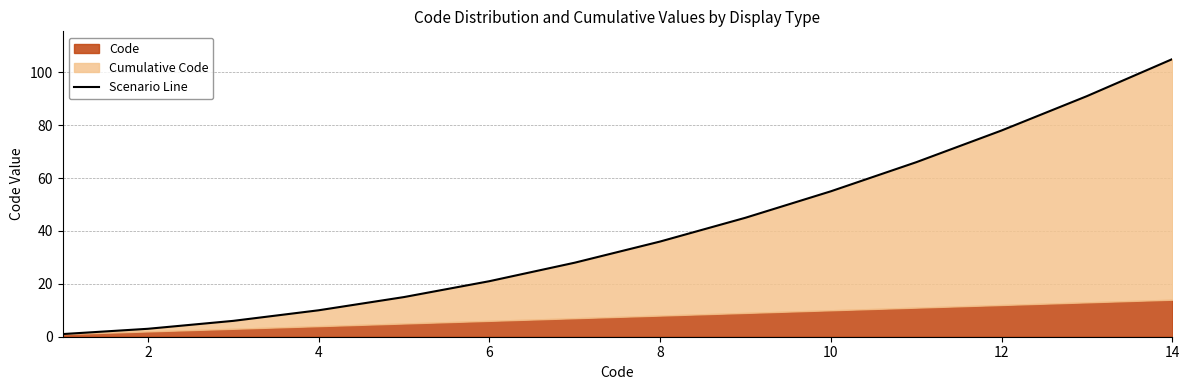

How many values exceed 36?

6